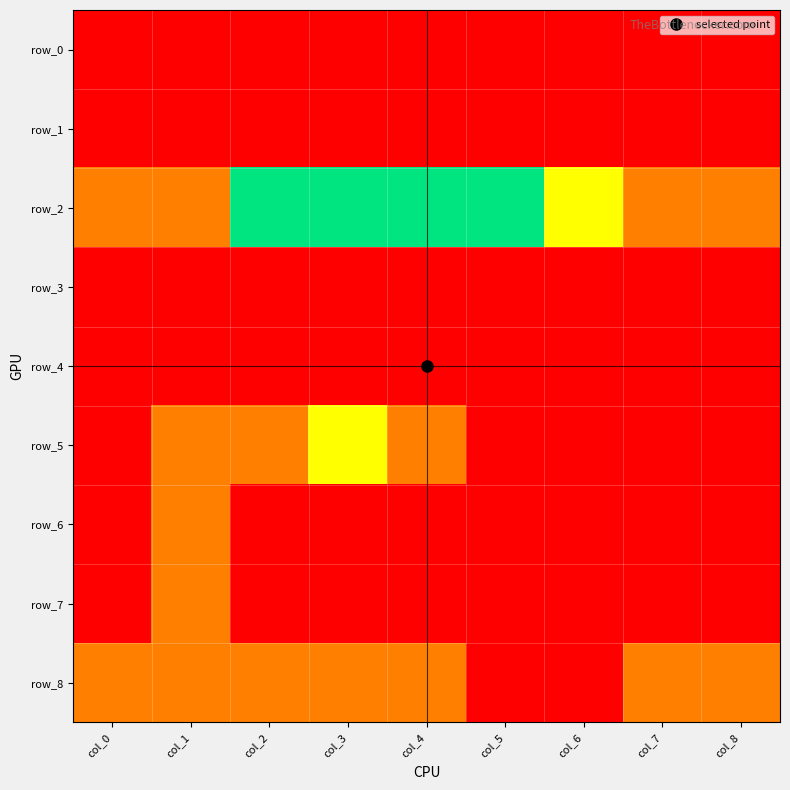

Rank the series by their maximum value, from lowest to highest.

row_0, row_1, row_3, row_4, row_6, row_7, row_8, row_5, row_2